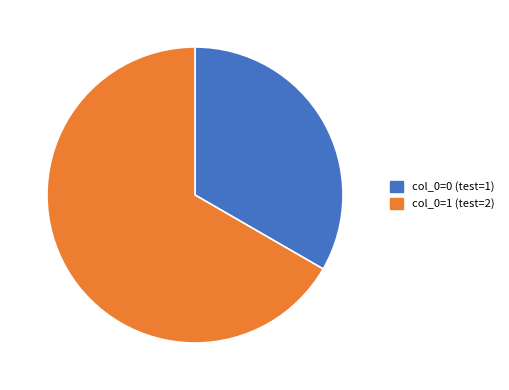

Which slice is the largest?

col_0=1 (test=2)